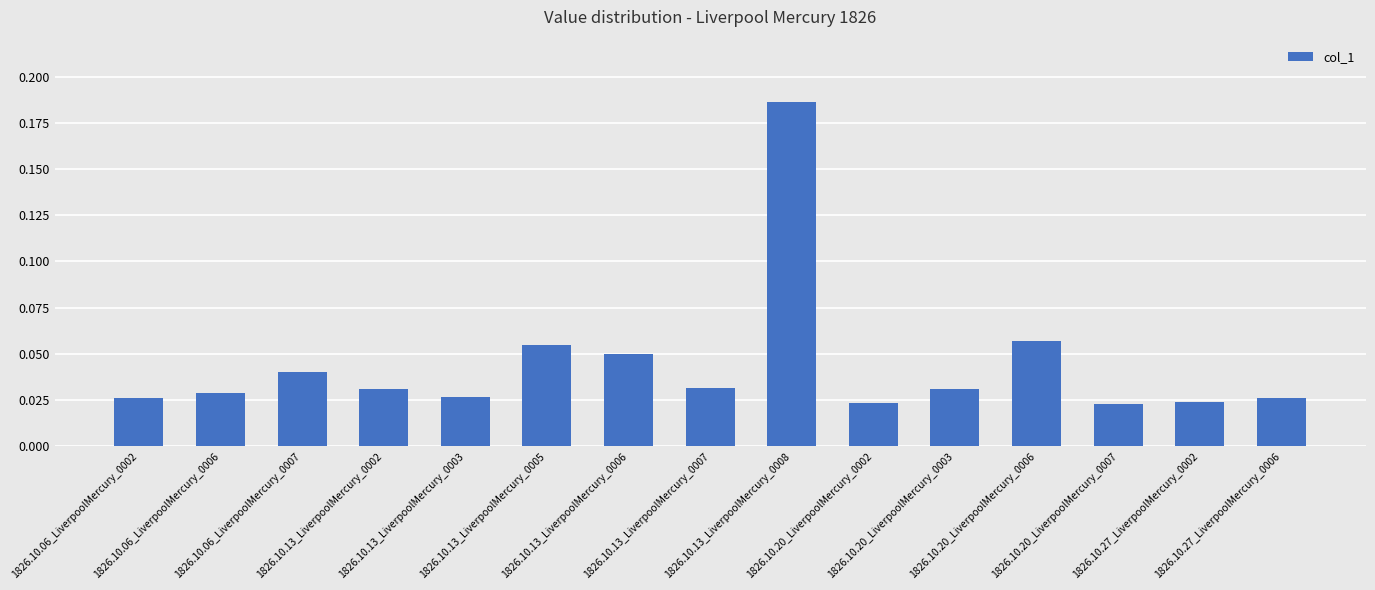

What is the sum of all values?

0.7